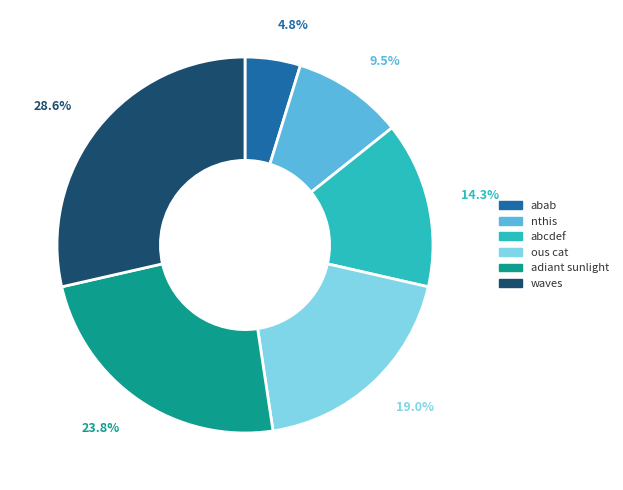

To the nearest percent, what portion does abab represent?

5%